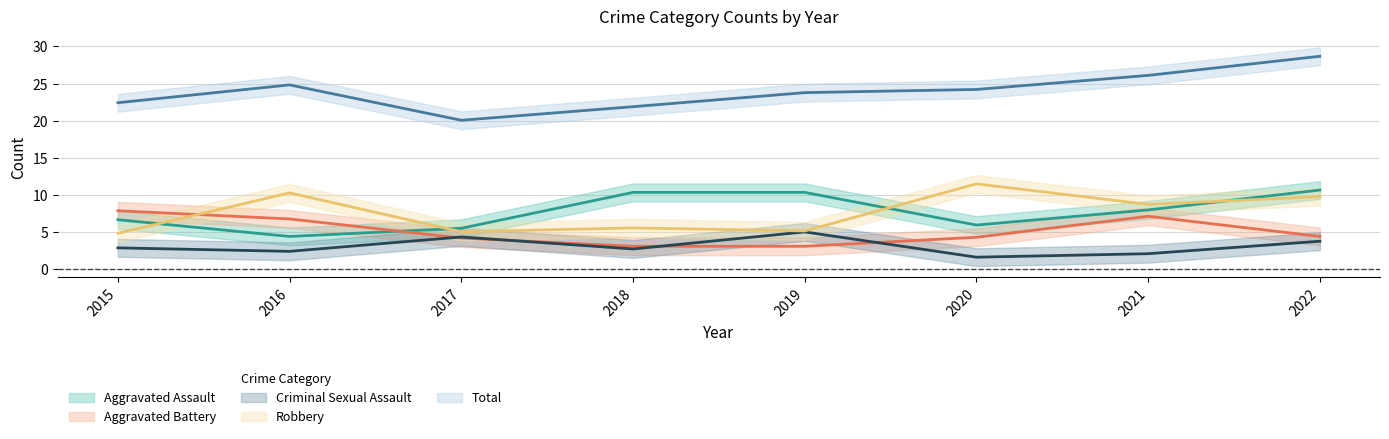

Which series has the largest total across all categories?

Total